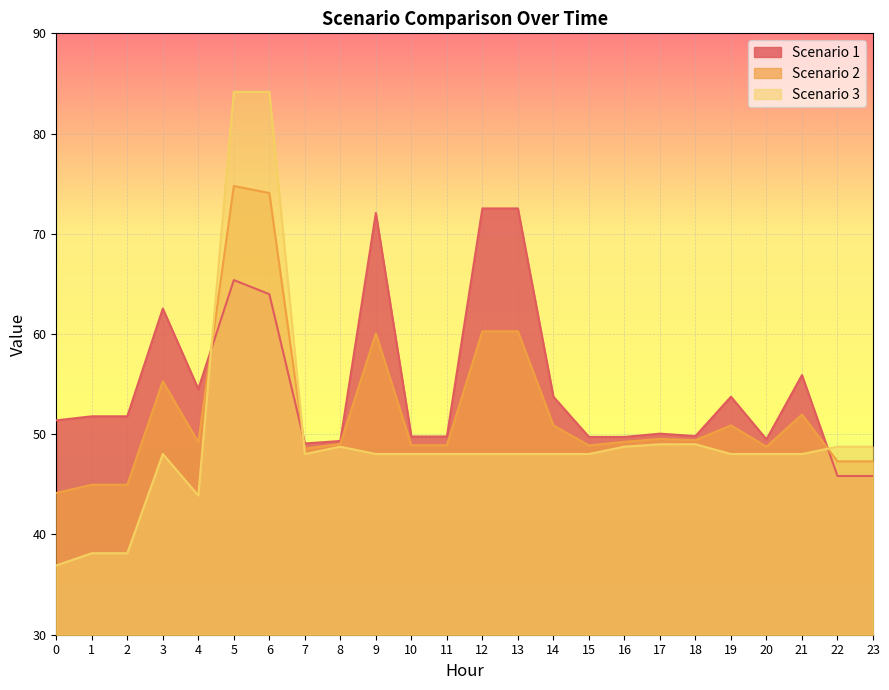

In Scenario 1, how many points are lower than both neighbors (excluding endpoints)?

4